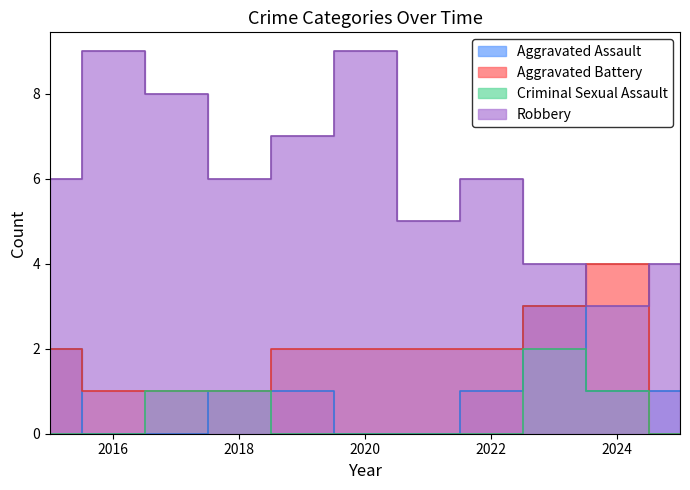

The value of Robbery at 2024 is 3. True or false?

True